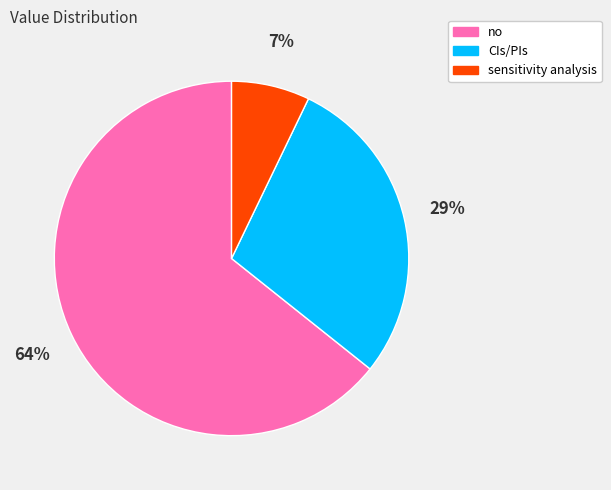

How many slices are in this pie chart?

3